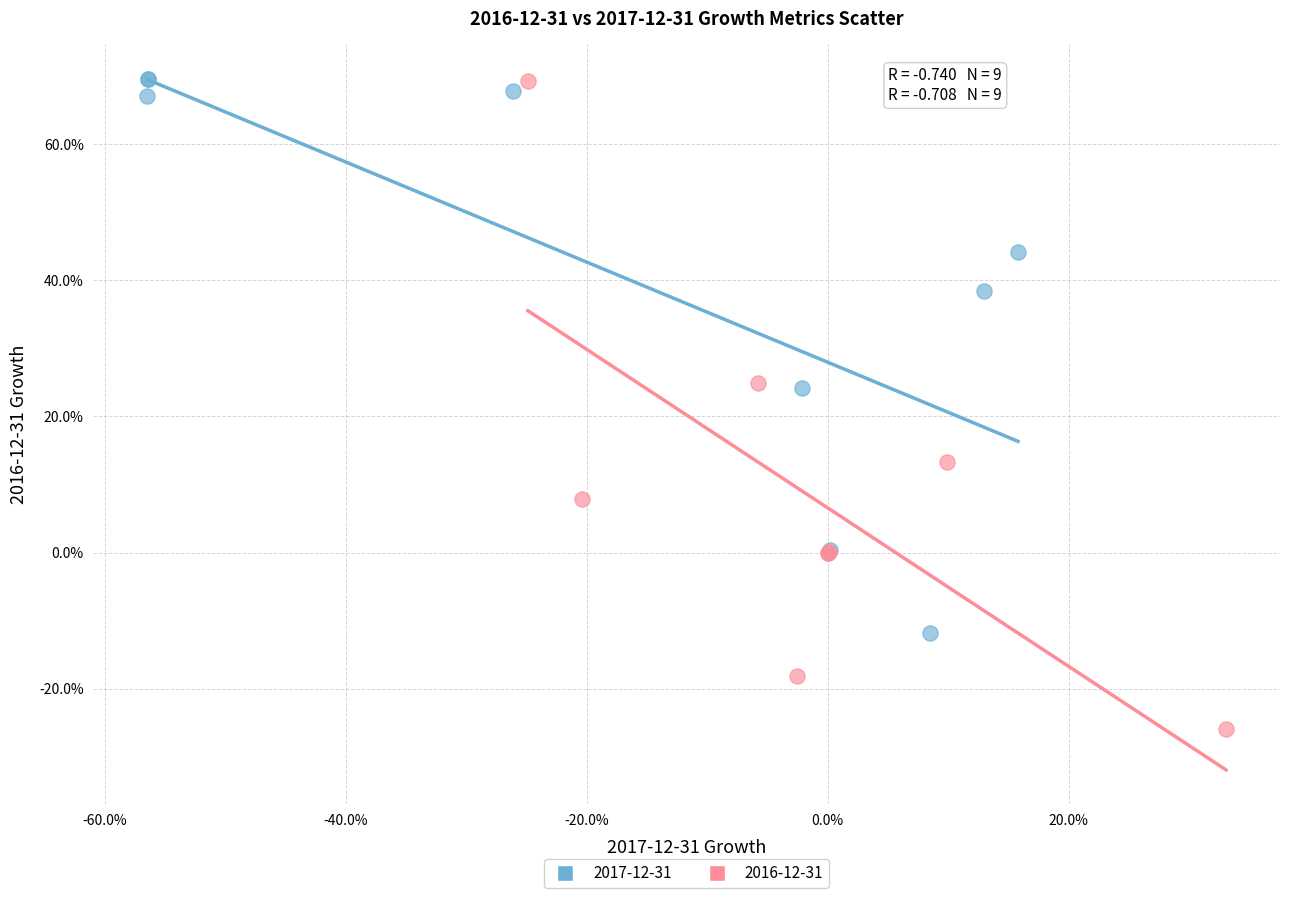

Which series has the largest Y range (max minus min)?

2016-12-31